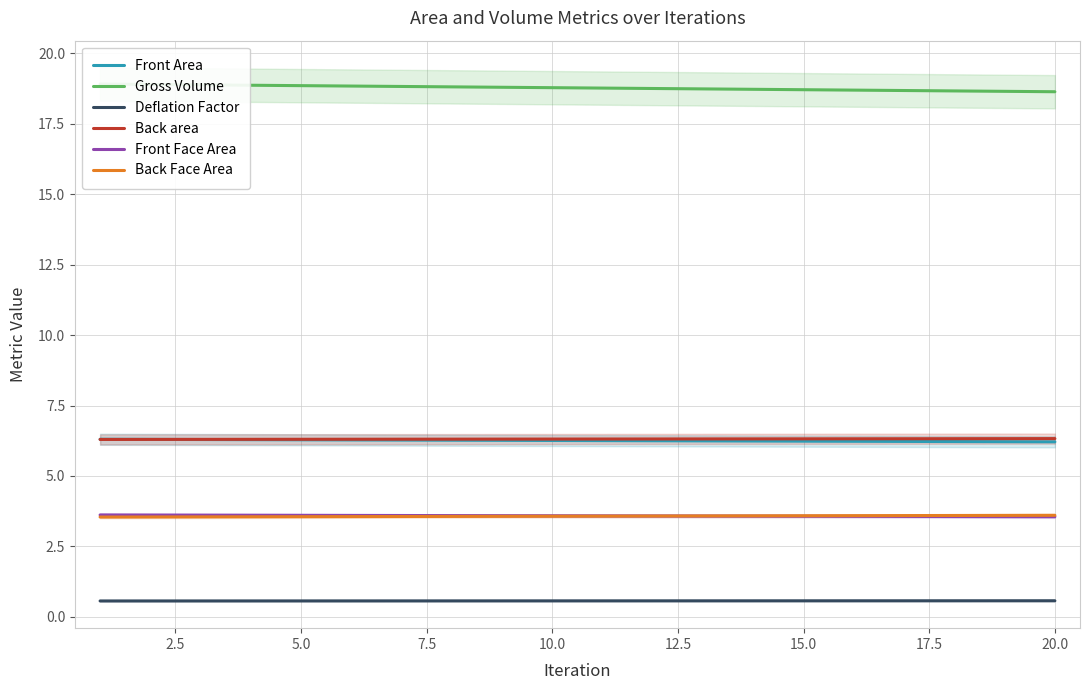

What is the lowest value of the Back Face Area series?

3.5